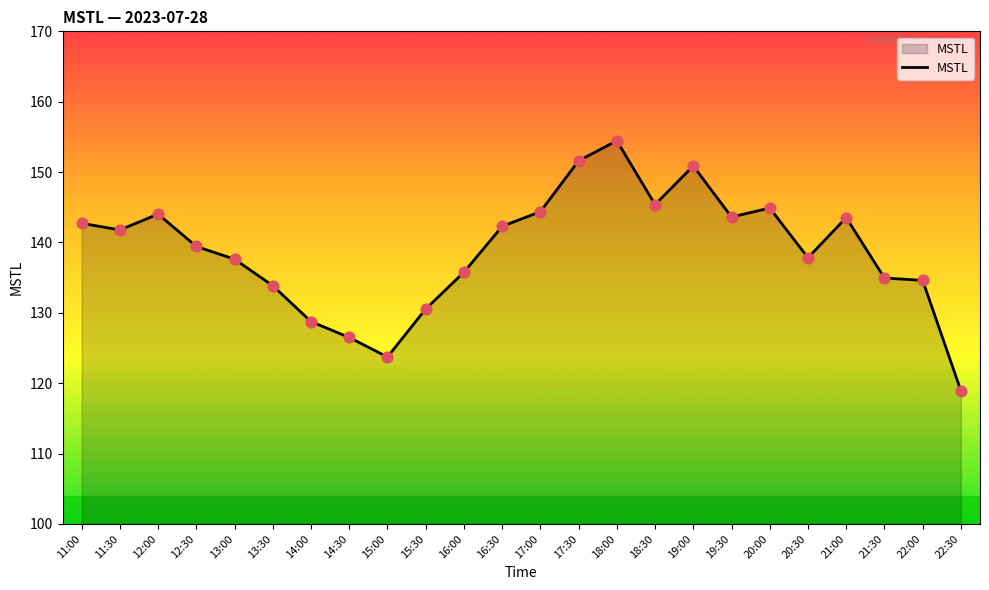

What is the change in value from 12:30 to 18:30?

+5.9